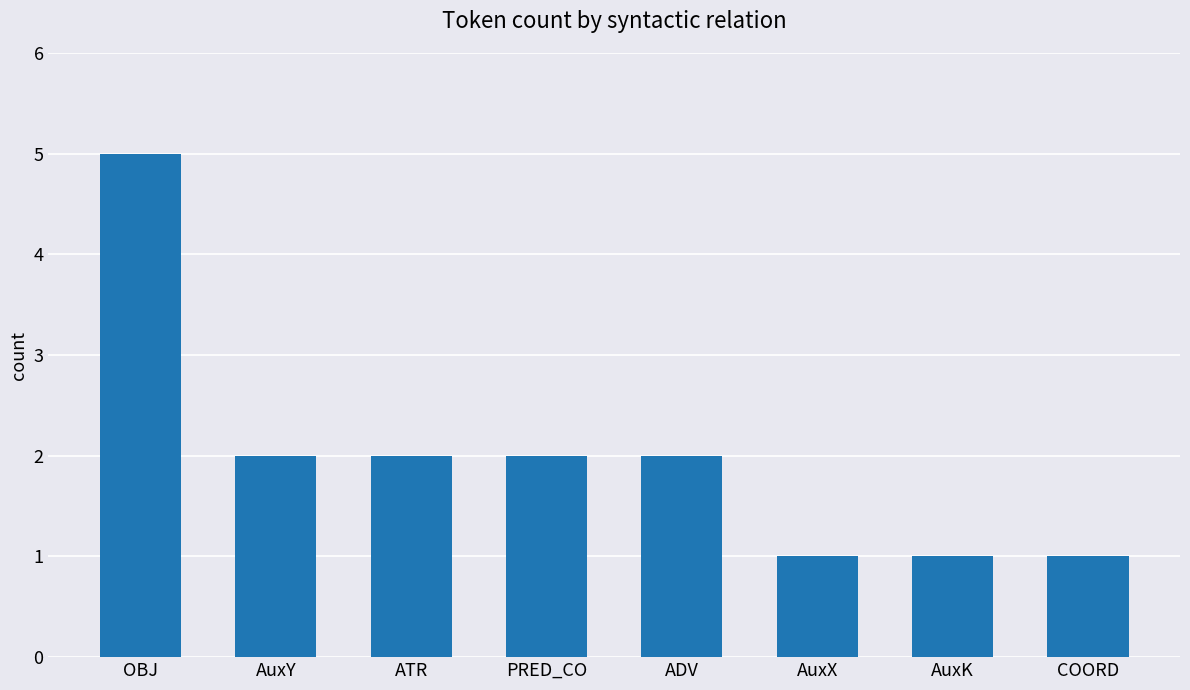

Reading left to right, what are all the values shown in this chart?

5	2	2	2	2	1	1	1